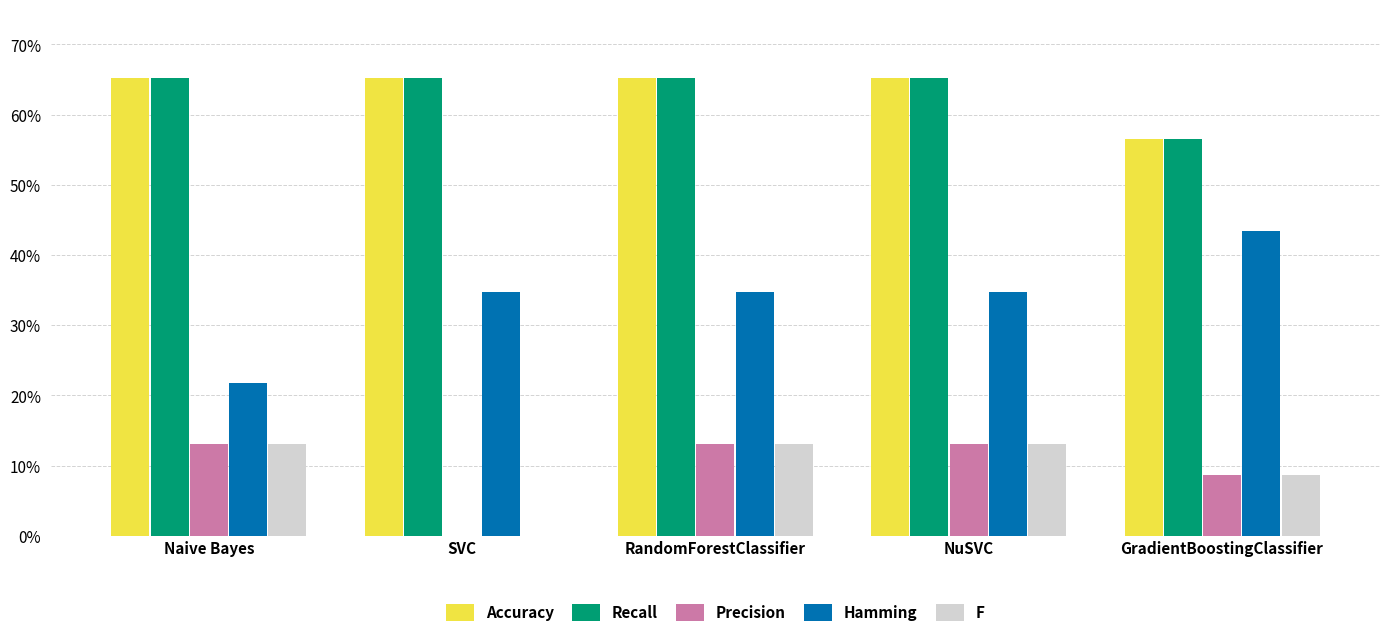

Reading left to right, list all the values displayed in this chart.

Accuracy: 0.7	0.7	0.7	0.7	0.6
Recall: 0.7	0.7	0.7	0.7	0.6
Precision: 0.1	0.0	0.1	0.1	0.1
Hamming: 0.2	0.3	0.3	0.3	0.4
F: 0.1	0.0	0.1	0.1	0.1